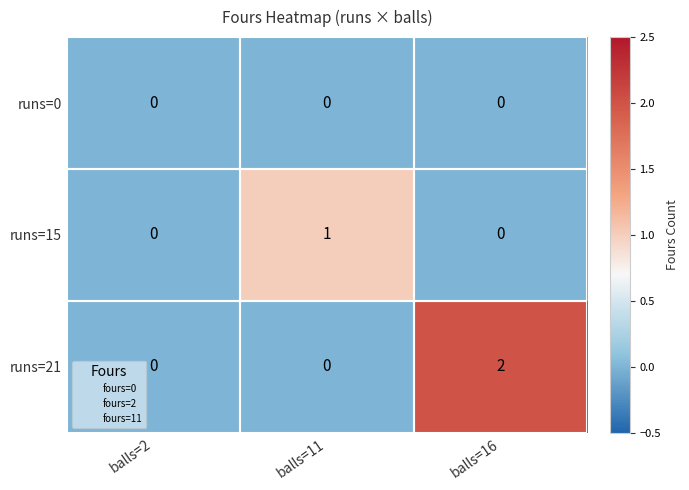

List the series in order of their overall mean, lowest first.

runs=0, runs=15, runs=21